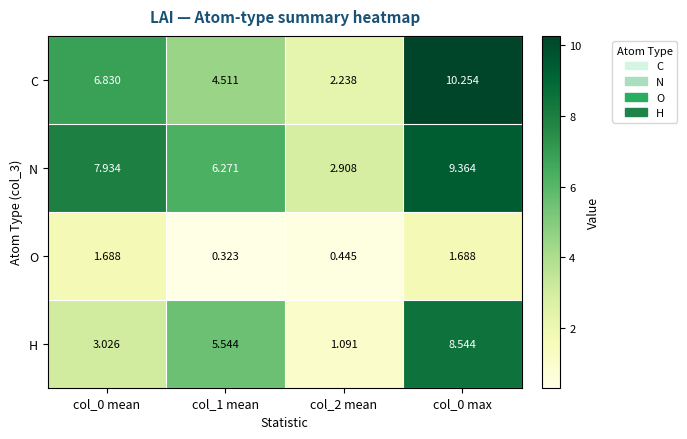

Is the value of C at col_2 mean greater than the value of O at col_1 mean?

Yes